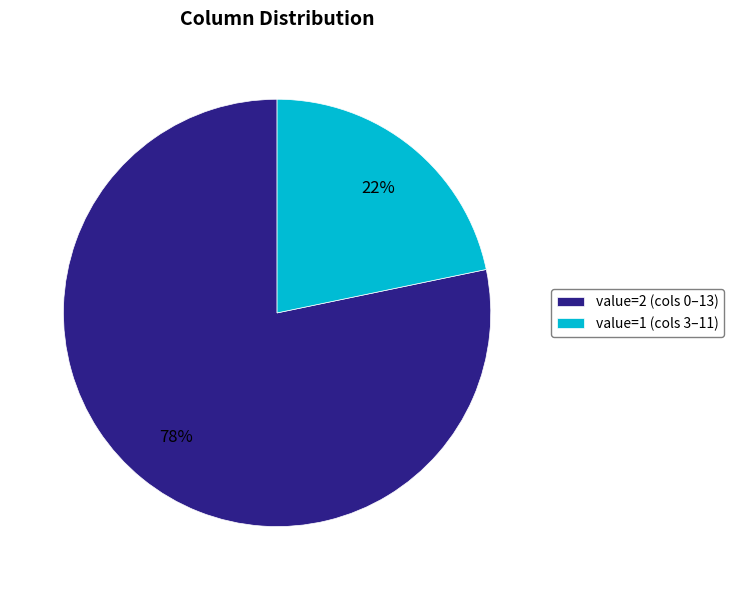

Which category accounts for the majority?

value=2 (cols 0–13)